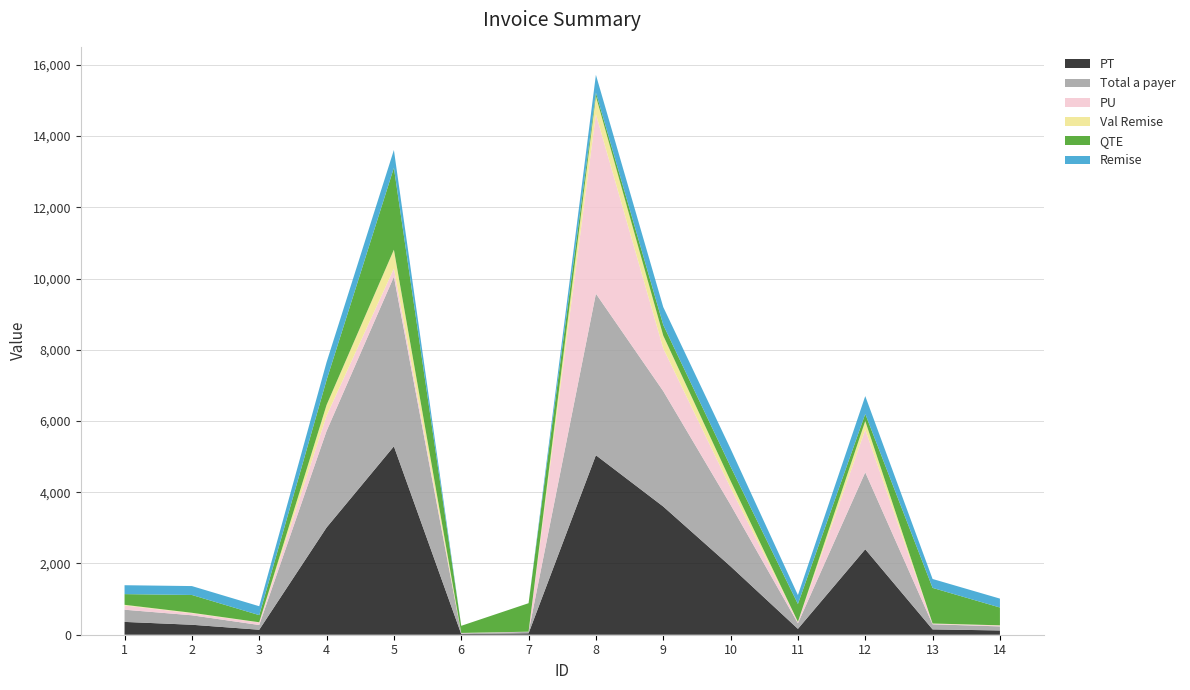

Reading left to right, extract all data points from this chart.

PT: 360.0	280.0	140.0	3010.0	5290.0	20.0	40.0	5040.0	3600.0	1920.0	165.0	2400.0	150.0	120.0
Total a payer: 342.0	266.0	133.0	2709.0	4761.0	20.0	40.0	4536.0	3240.0	1728.0	156.8	2160.0	142.5	114.0
PU: 120.0	56.0	70.0	430.0	230.0	10.0	5.0	5040.0	1200.0	480.0	33.0	1200.0	15.0	24.0
Val Remise: 18.0	14.0	7.0	301.0	529.0	0.0	0.0	504.0	360.0	192.0	8.2	240.0	7.5	6.0
QTE: 3.0	5.0	2.0	7.0	23.0	2.0	8.0	1.0	3.0	4.0	5.0	2.0	10.0	5.0
Remise: 0.1	0.1	0.1	0.1	0.1	0.0	0.0	0.1	0.1	0.1	0.1	0.1	0.1	0.1